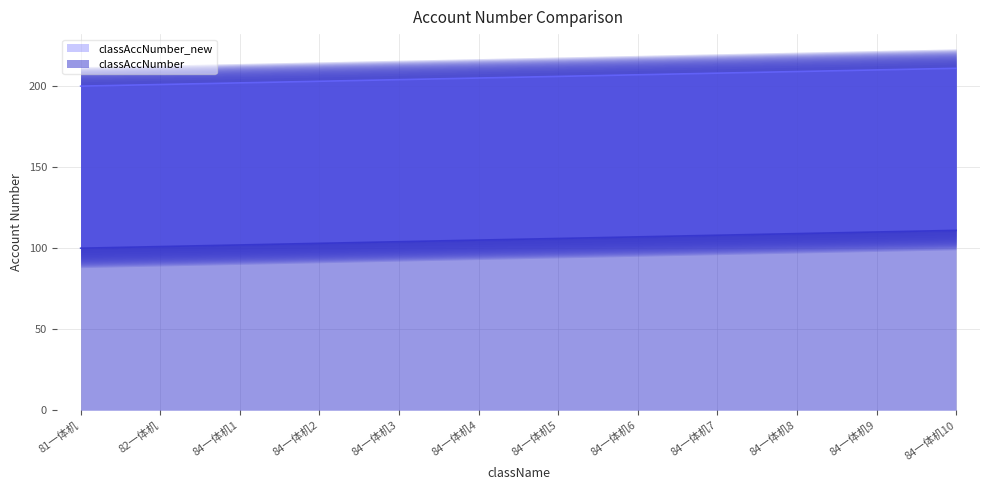

At 84一体机2, list the series in order from largest to smallest.

classAccNumber_new, classAccNumber